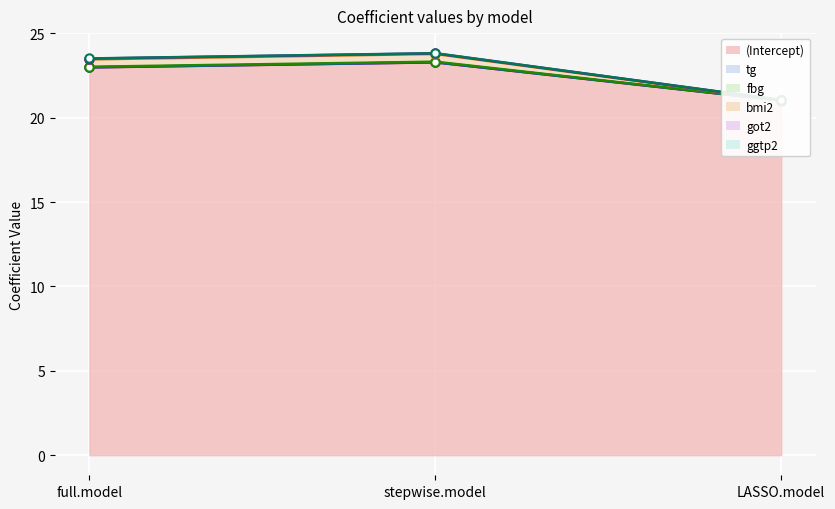

What is the label of the 2nd point from the left?

stepwise.model